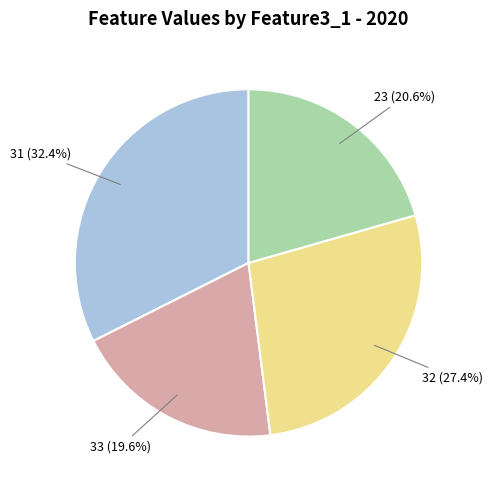

To the nearest percent, what is the combined percentage of 23 and 33?

40%